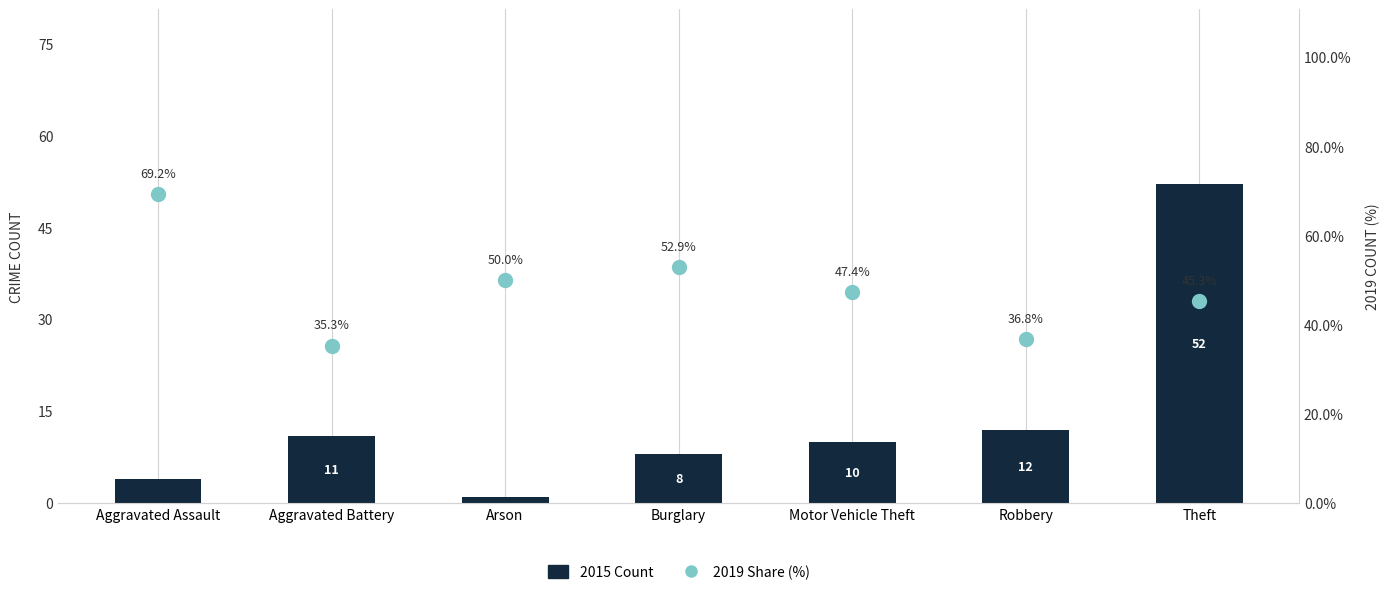

What is the total value across all series at Arson?

51.0